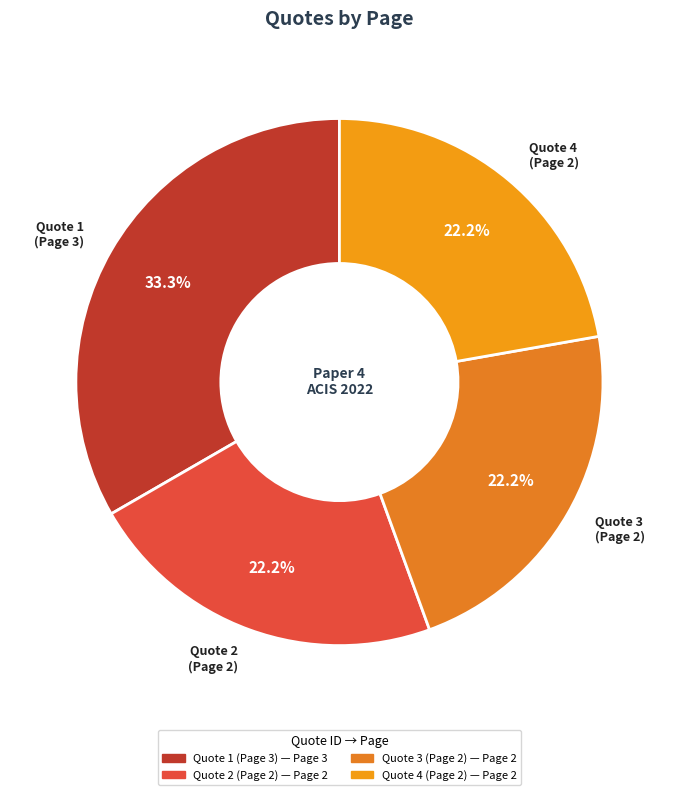

Which category has the biggest portion of the pie?

Quote 1 (Page 3)